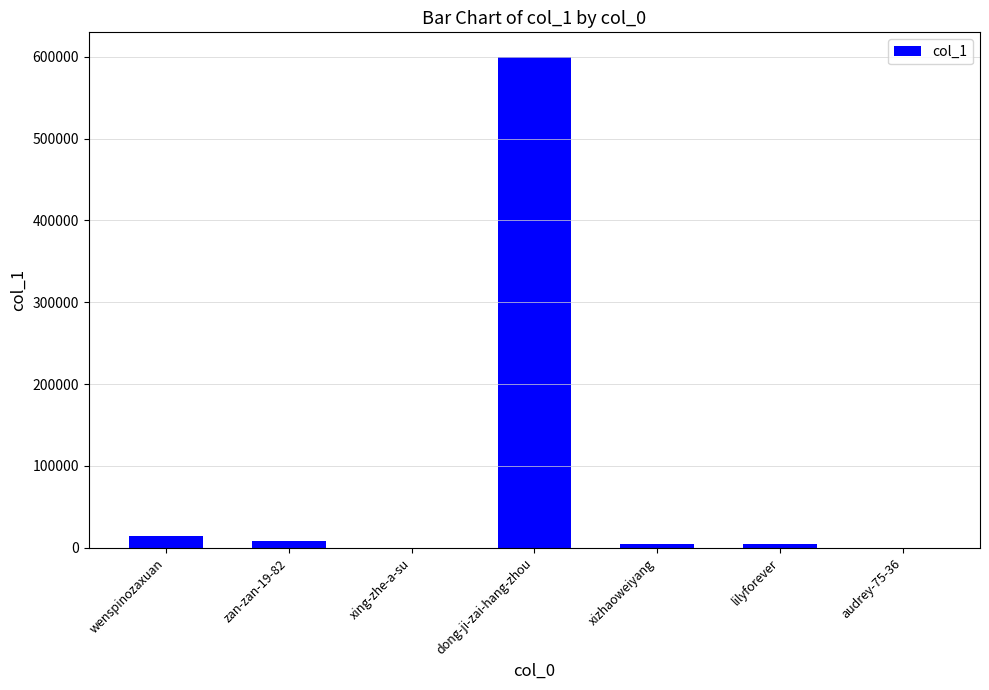

Between dong-ji-zai-hang-zhou and xizhaoweiyang, which is larger?

dong-ji-zai-hang-zhou